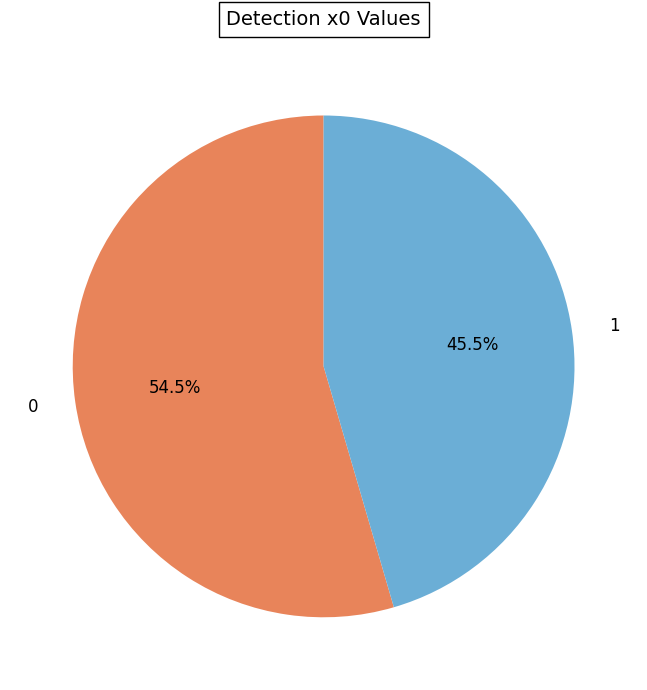

Which category has the smallest portion of the pie?

1